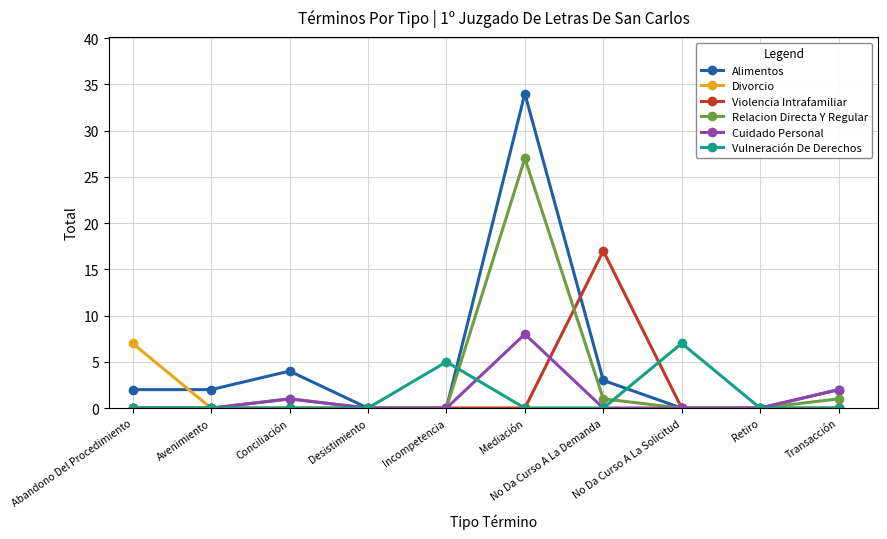

Which series changed the most between Desistimiento and No Da Curso A La Solicitud?

Vulneración De Derechos